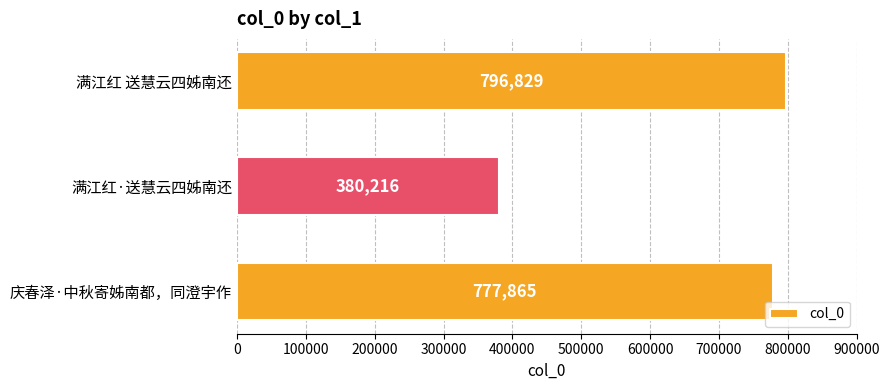

List the labels in order of value, smallest first.

满江红·送慧云四姊南还, 庆春泽·中秋寄姊南都，同澄宇作, 满江红 送慧云四姊南还